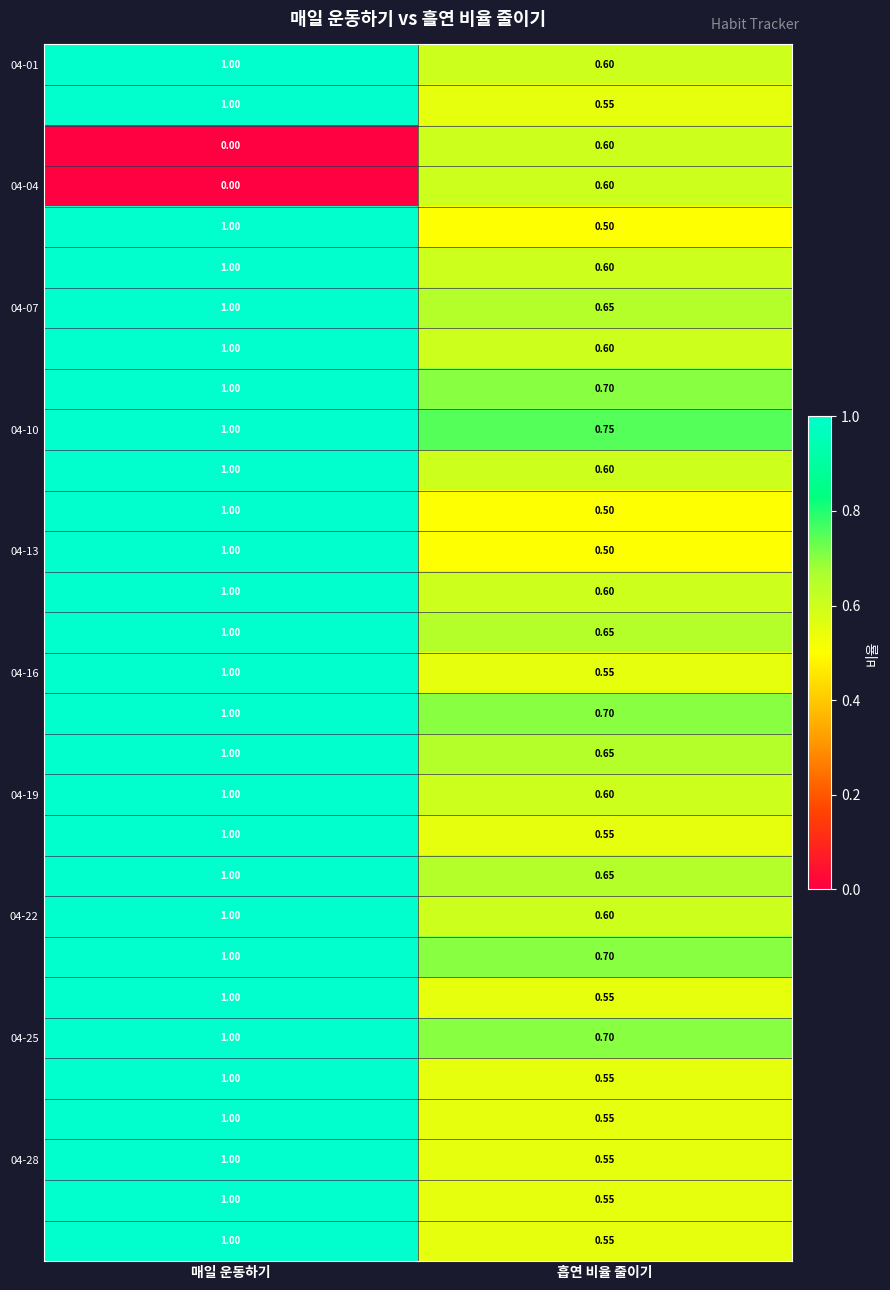

Count the number of data series in this chart.

30